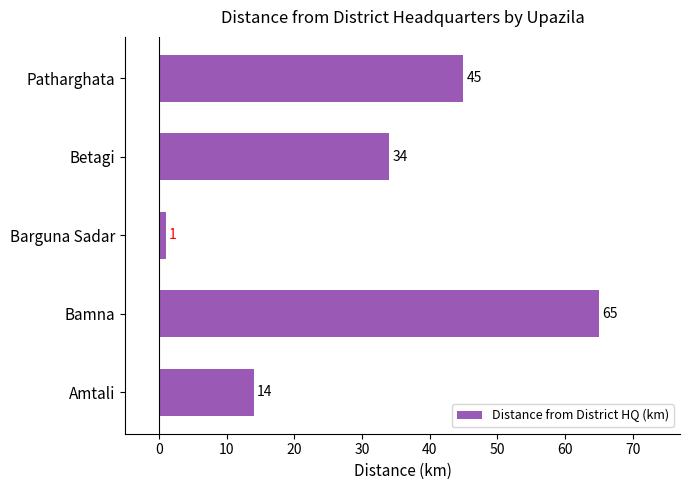

Which has a higher value, Betagi or Barguna Sadar?

Betagi